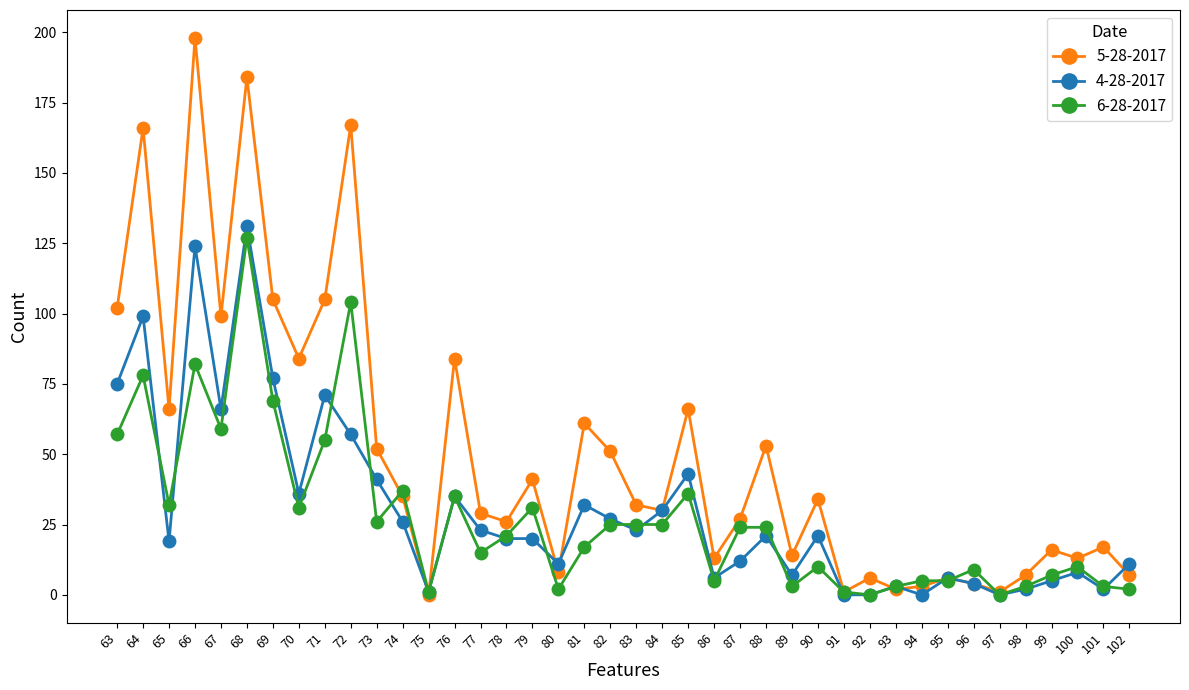

At which category is the sum across all series the highest?

68